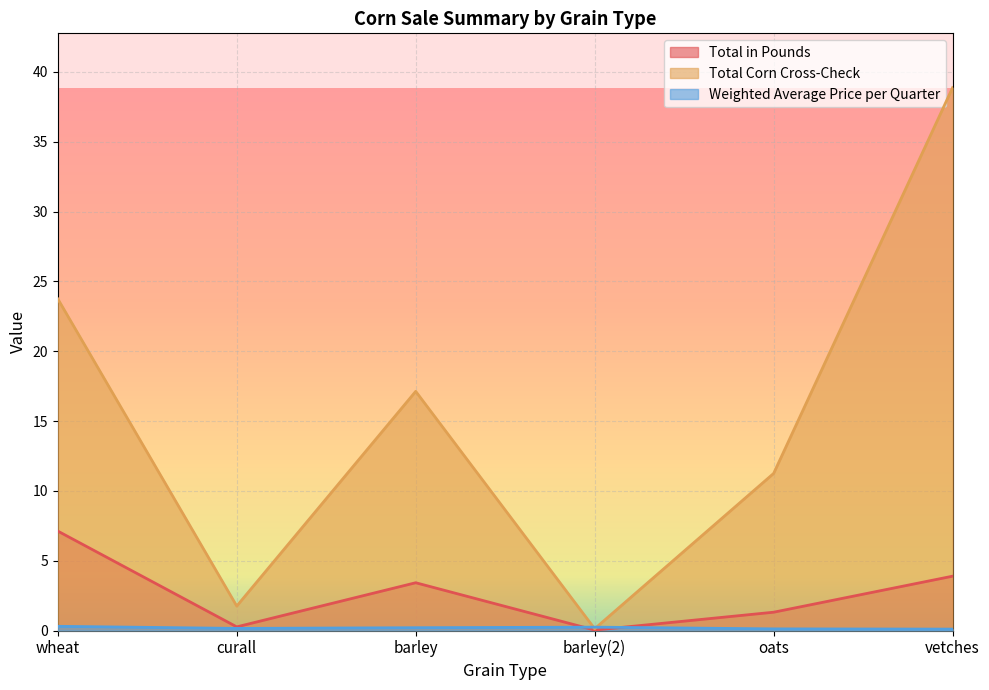

What is the label of the 2nd point from the right?

oats